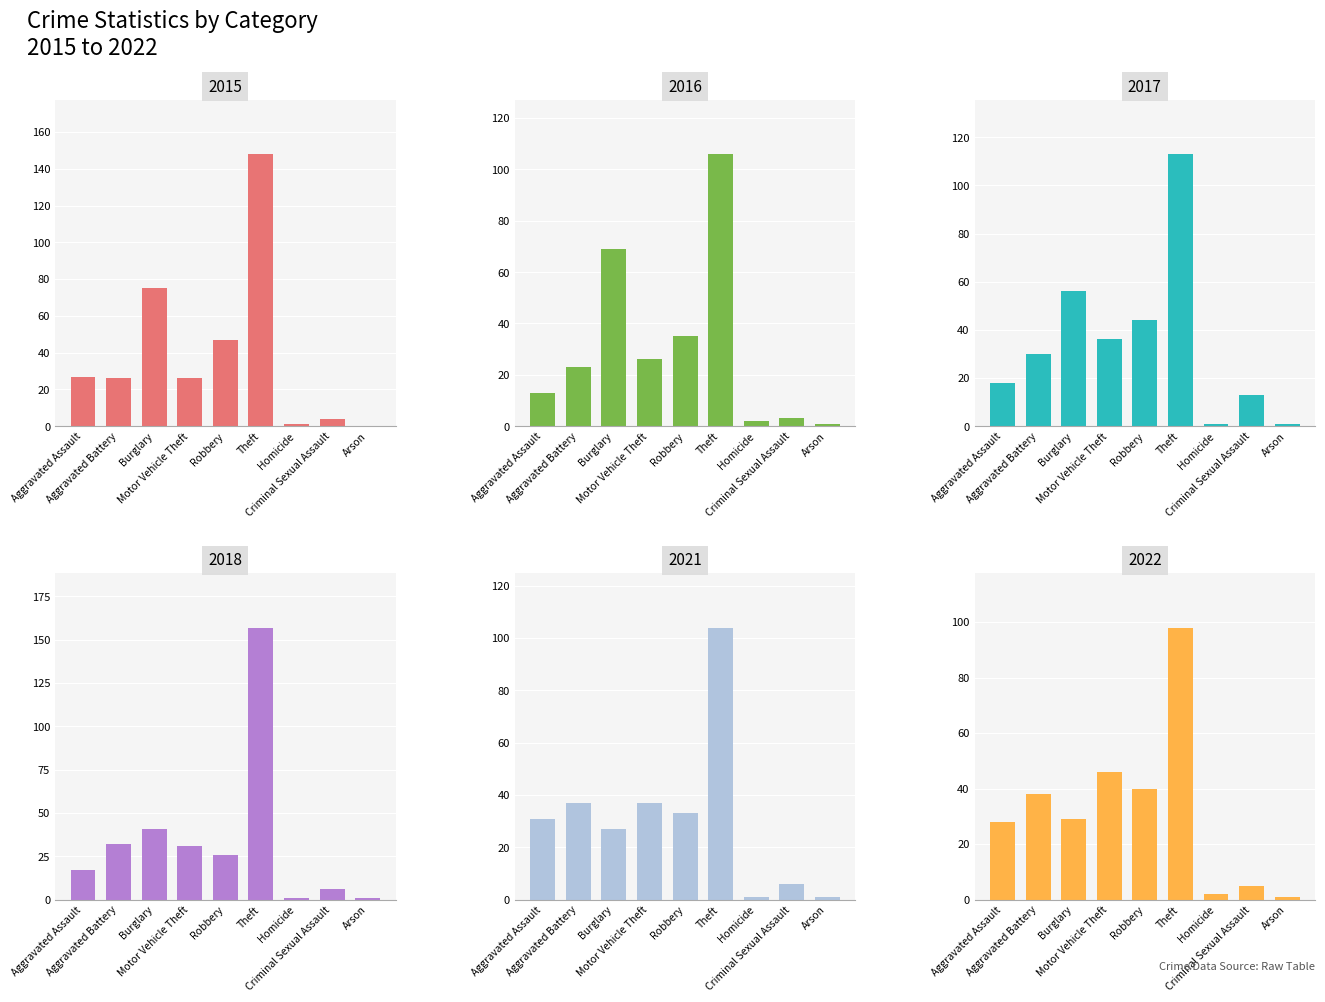

Reading left to right, what are all the values shown in this chart?

2015: Aggravated Assault=27	Aggravated Battery=26	Burglary=75	Motor Vehicle Theft=26	Robbery=47	Theft=148	Homicide=1	Criminal Sexual Assault=4	Arson=0
2017: Aggravated Assault=18	Aggravated Battery=30	Burglary=56	Motor Vehicle Theft=36	Robbery=44	Theft=113	Homicide=1	Criminal Sexual Assault=13	Arson=1
2022: Aggravated Assault=28	Aggravated Battery=38	Burglary=29	Motor Vehicle Theft=46	Robbery=40	Theft=98	Homicide=2	Criminal Sexual Assault=5	Arson=1
2016: Aggravated Assault=13	Aggravated Battery=23	Burglary=69	Motor Vehicle Theft=26	Robbery=35	Theft=106	Homicide=2	Criminal Sexual Assault=3	Arson=1
2018: Aggravated Assault=17	Aggravated Battery=32	Burglary=41	Motor Vehicle Theft=31	Robbery=26	Theft=157	Homicide=1	Criminal Sexual Assault=6	Arson=1
2021: Aggravated Assault=31	Aggravated Battery=37	Burglary=27	Motor Vehicle Theft=37	Robbery=33	Theft=104	Homicide=1	Criminal Sexual Assault=6	Arson=1